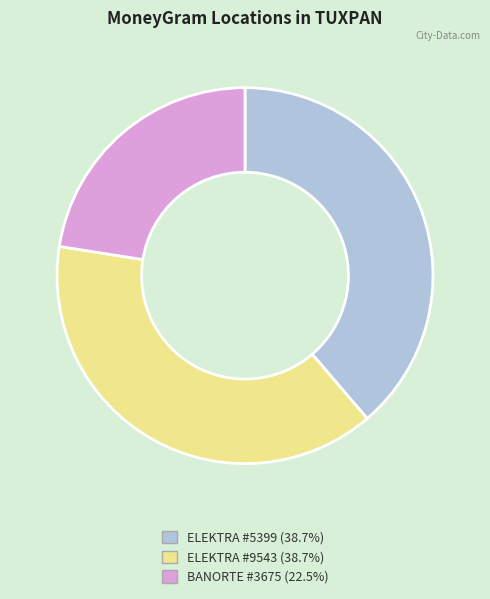

Is there any slice that represents more than half of the pie?

No